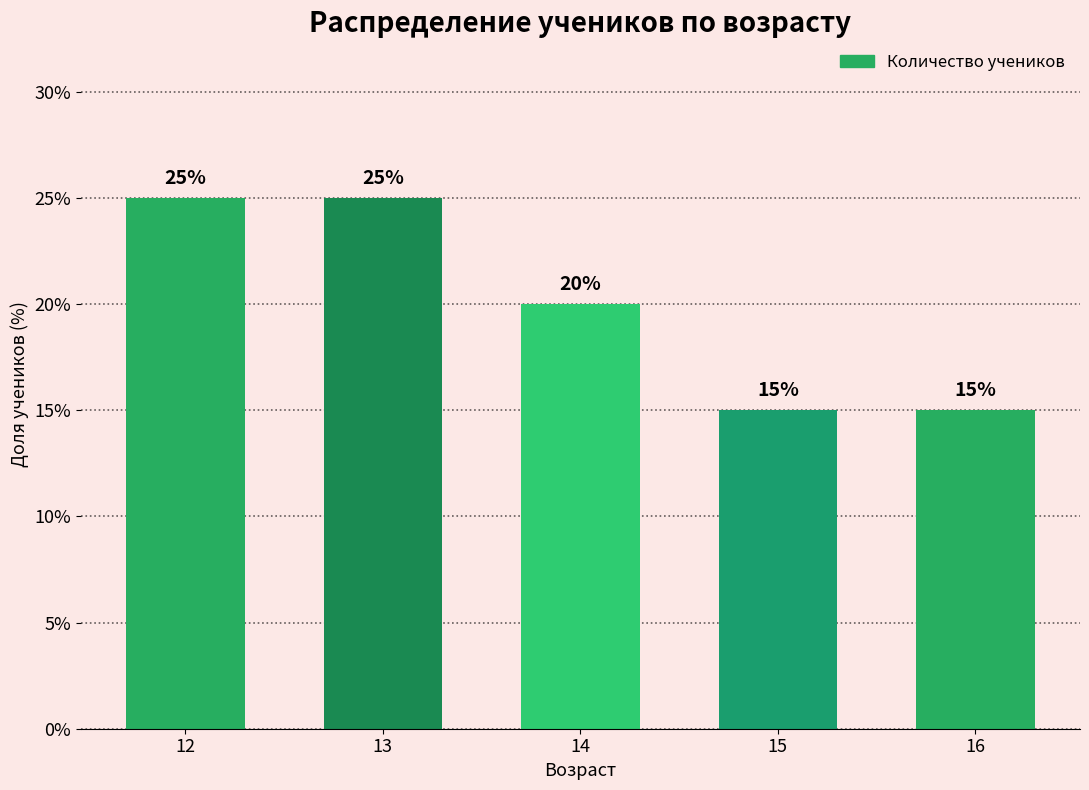

What is the value of the 4th bar from the left?

15